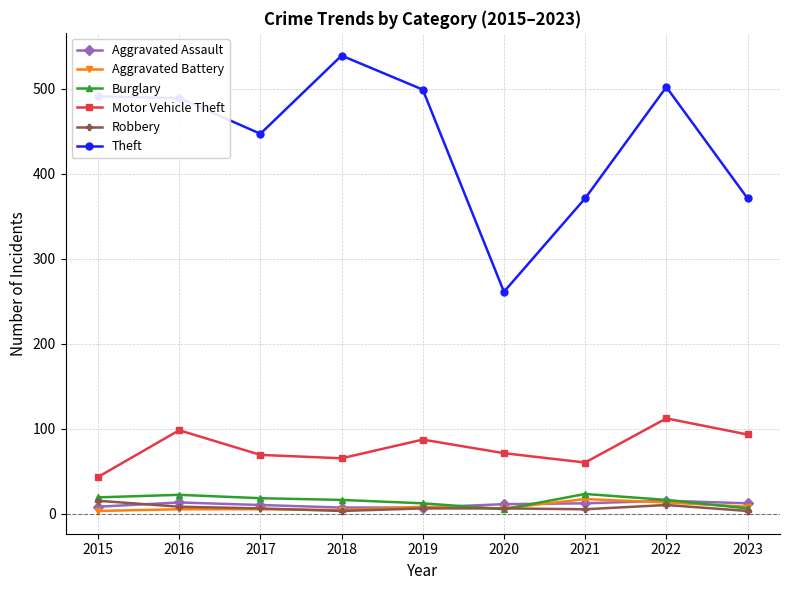

Which series has the widest spread of values?

Theft